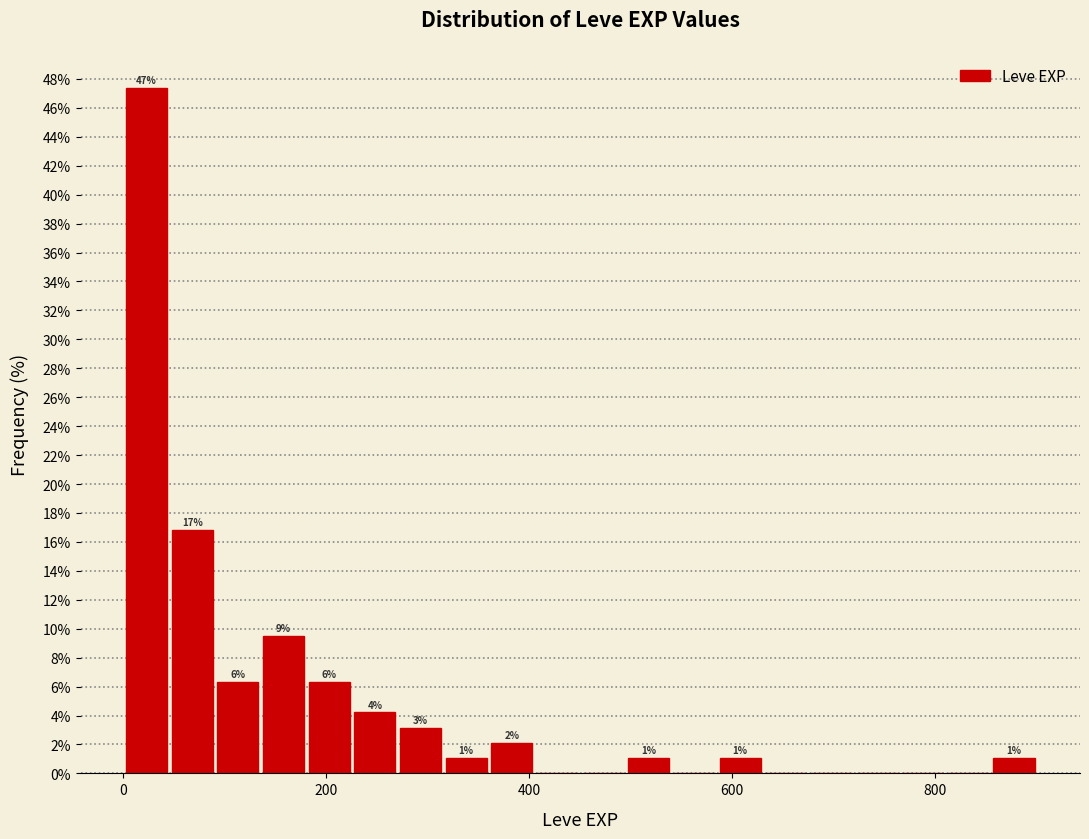

Read against the x-axis, roughly where is the centre of the tallest bar?

20